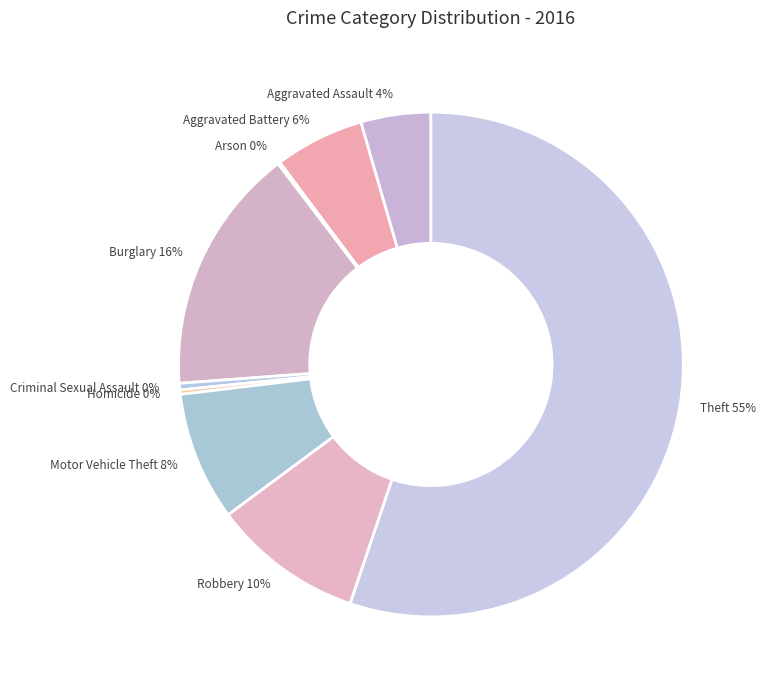

What percentage is the Aggravated Battery slice, to the nearest percent?

6%